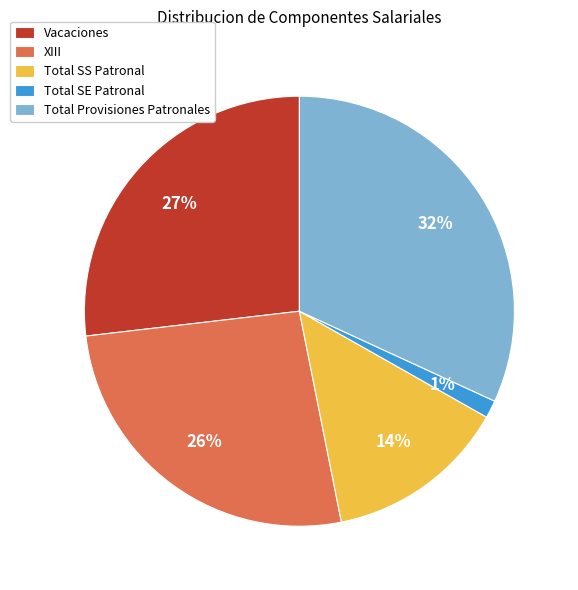

To the nearest percent, what is the average slice percentage?

20%